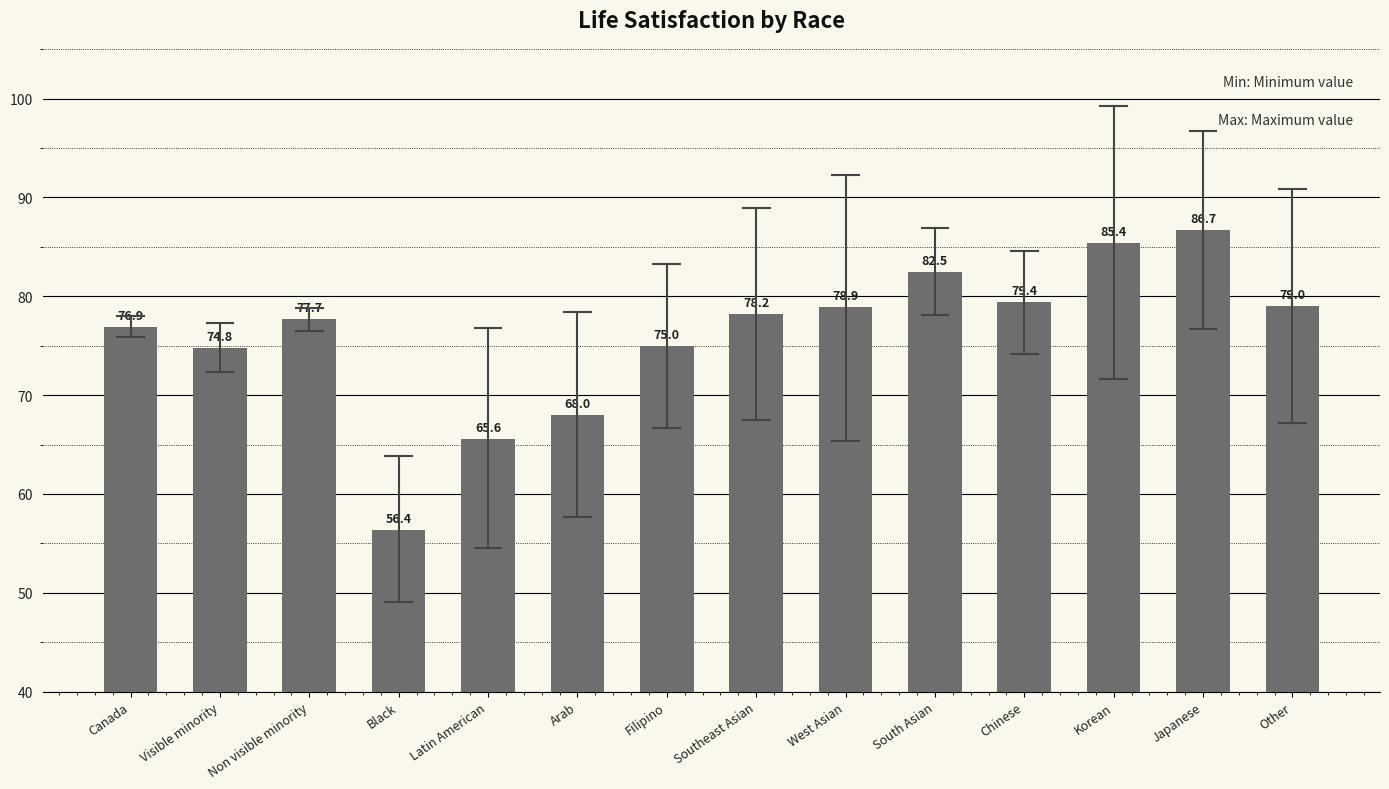

What is the ratio of the value at Chinese to the value at Japanese?

0.9